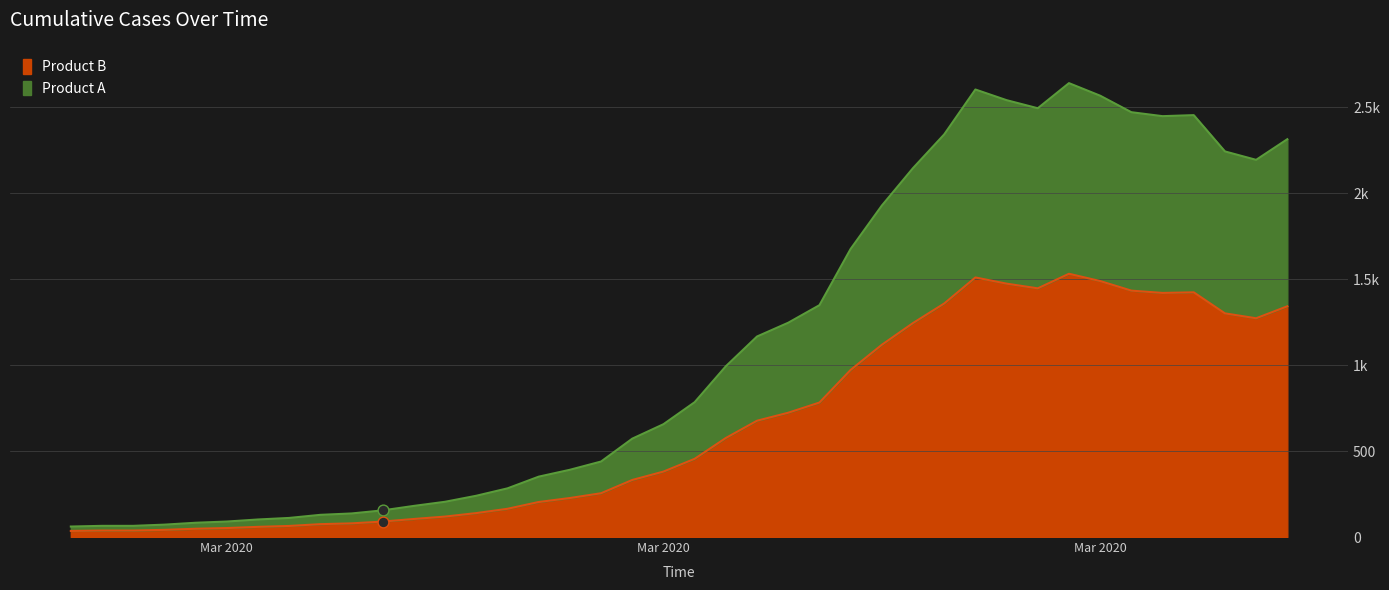

Between 2020-04-04 and 2020-03-04, which is larger?

2020-04-04